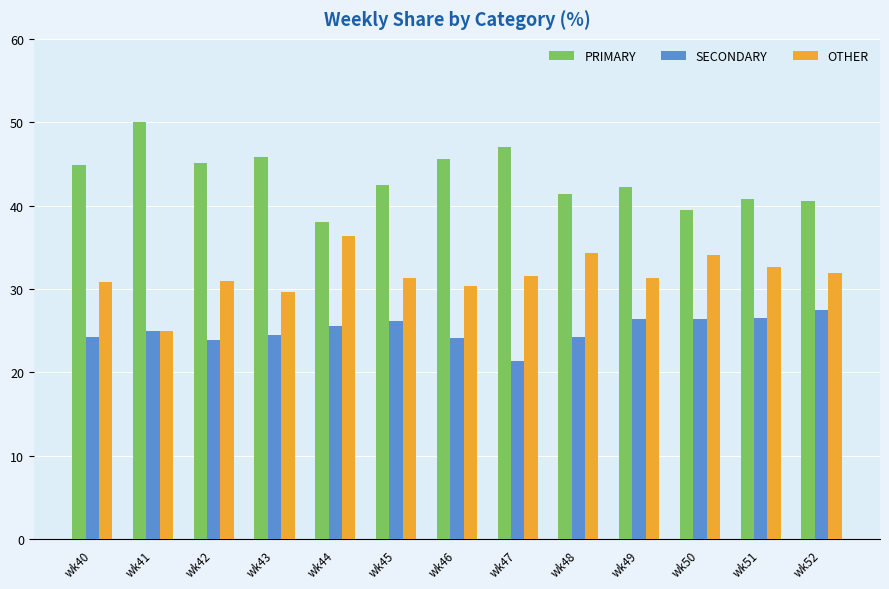

What is the maximum value shown in the chart?

50.0